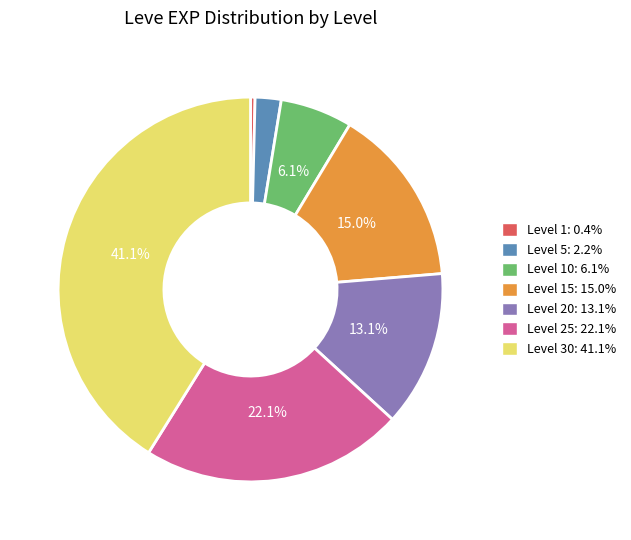

Is there any slice that represents more than half of the pie?

No